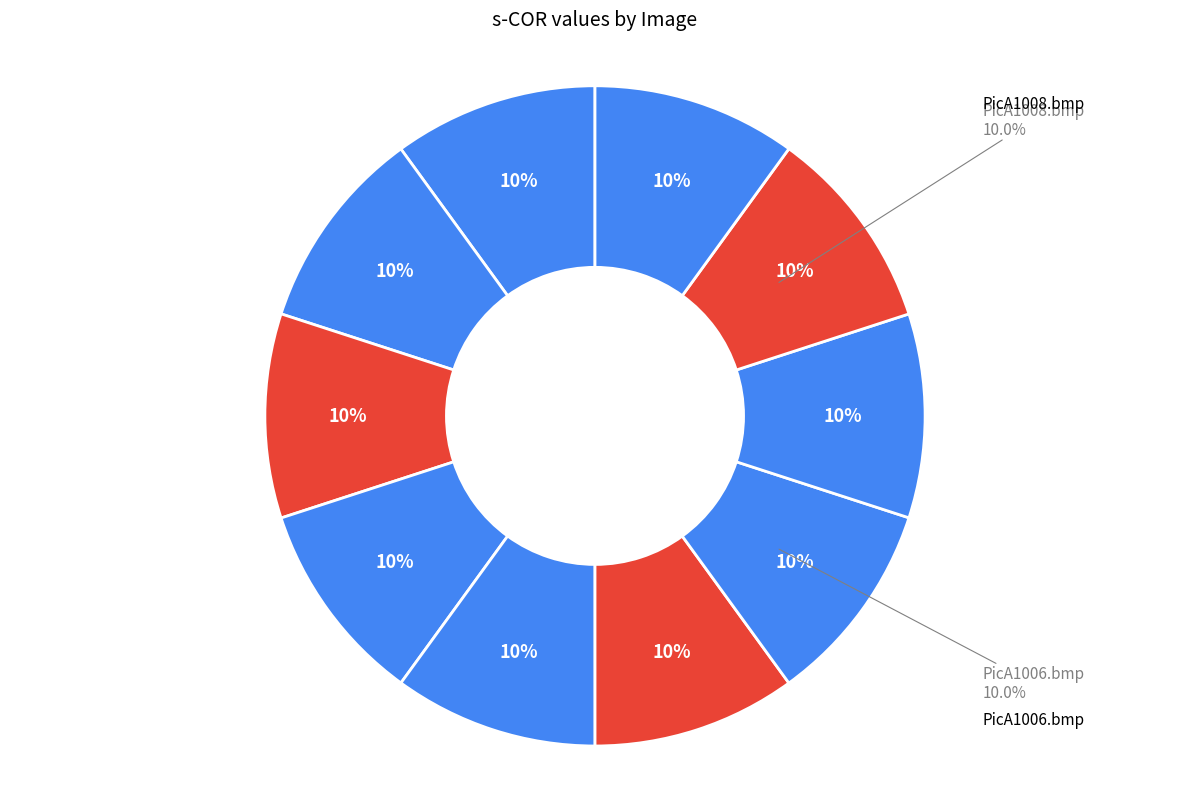

How many slices are in this pie chart?

10